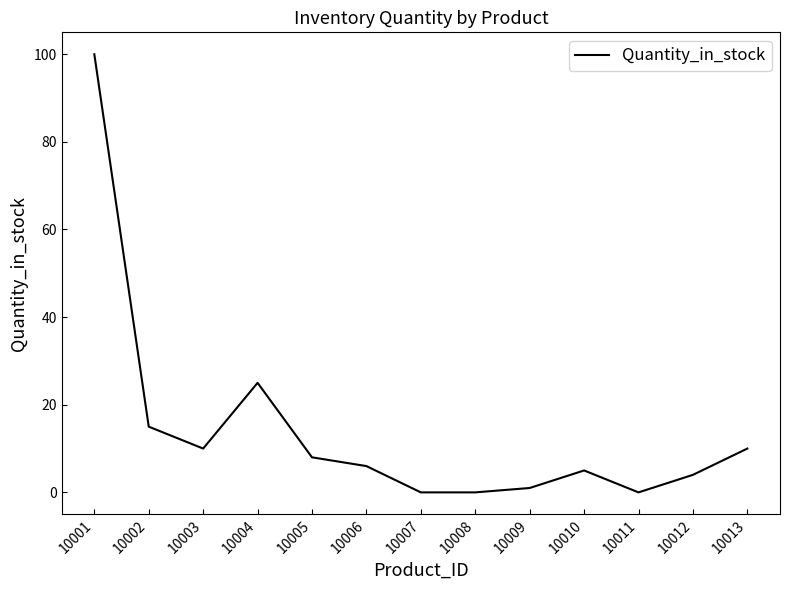

Approximately how many times larger is the value at 10013 compared to 10002?

0.7